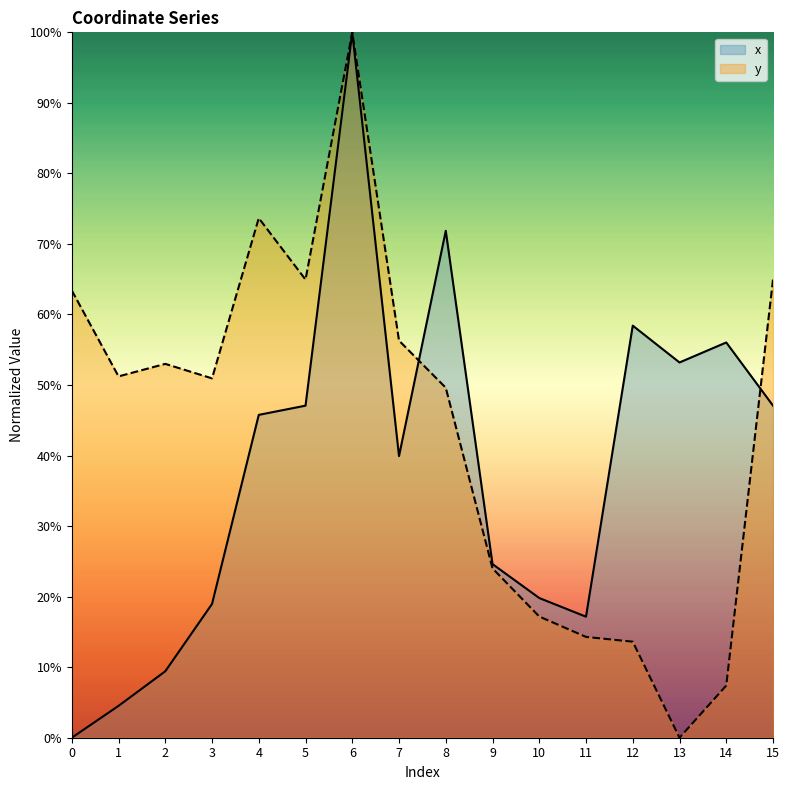

True or false: x has a value of 0.3 at 3.

False